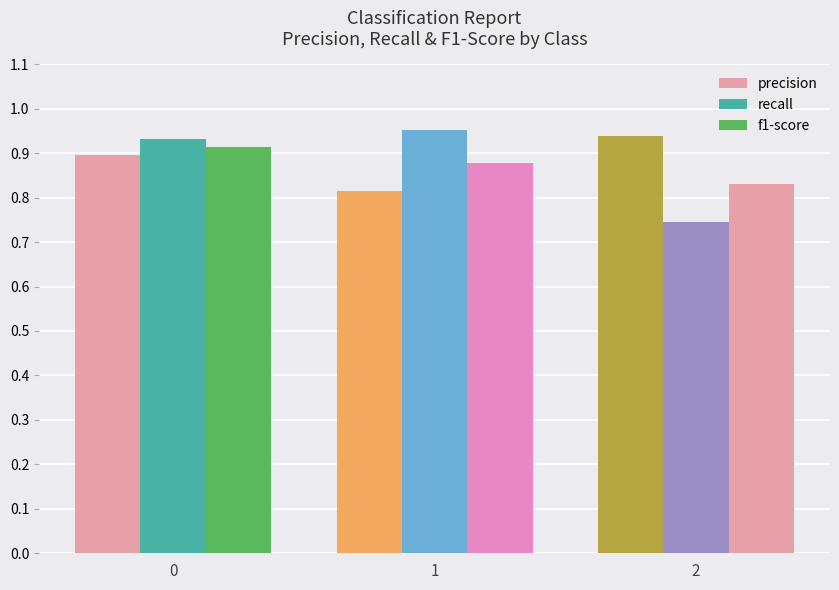

What is the difference between the highest and lowest values at 2?

0.2